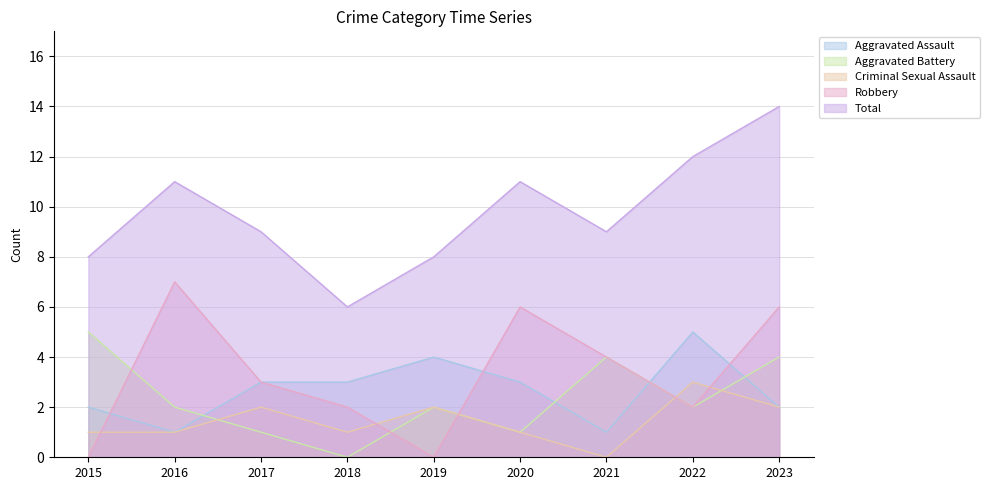

How many lines are shown in the chart?

5